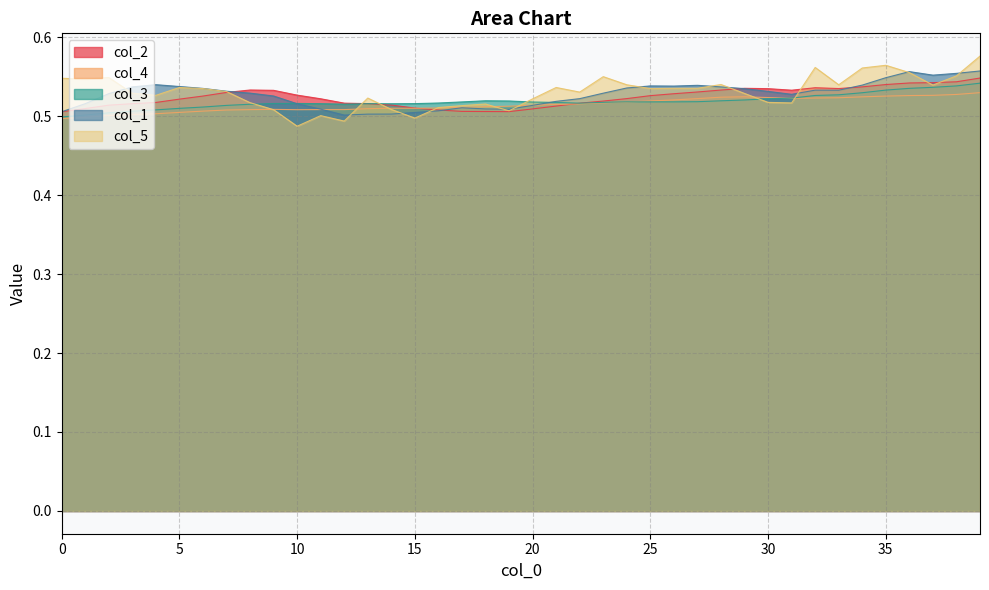

Where do col_1 and col_4 first cross each other?

11 and 12